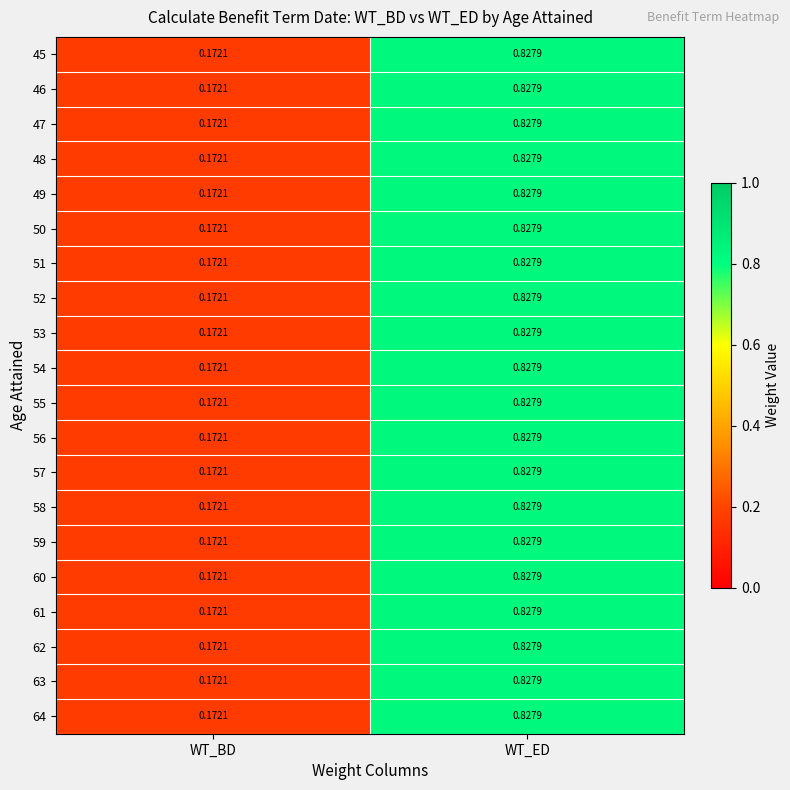

At which category is the sum across all series the highest?

WT_ED